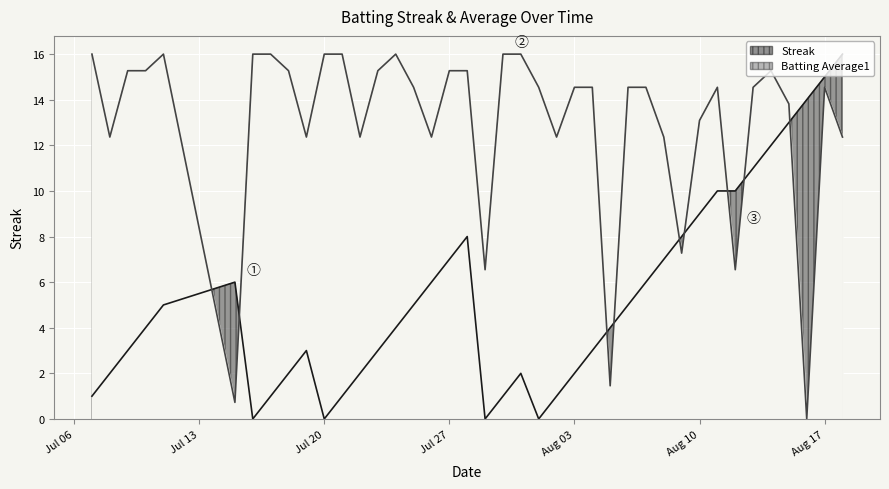

What is the total value across all series at Aug 17?

29.5